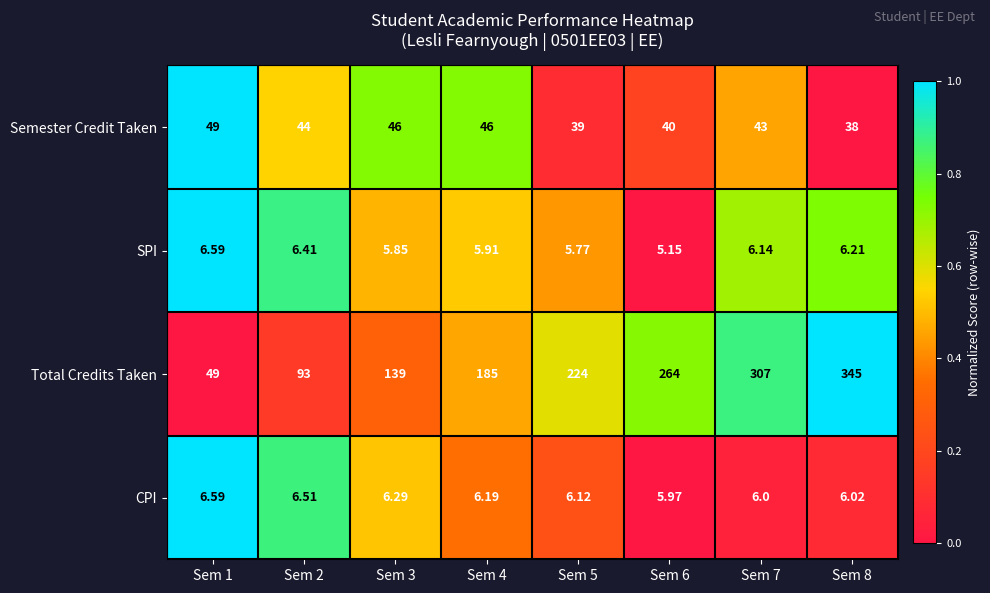

Which series has the widest spread of values?

Total Credits Taken